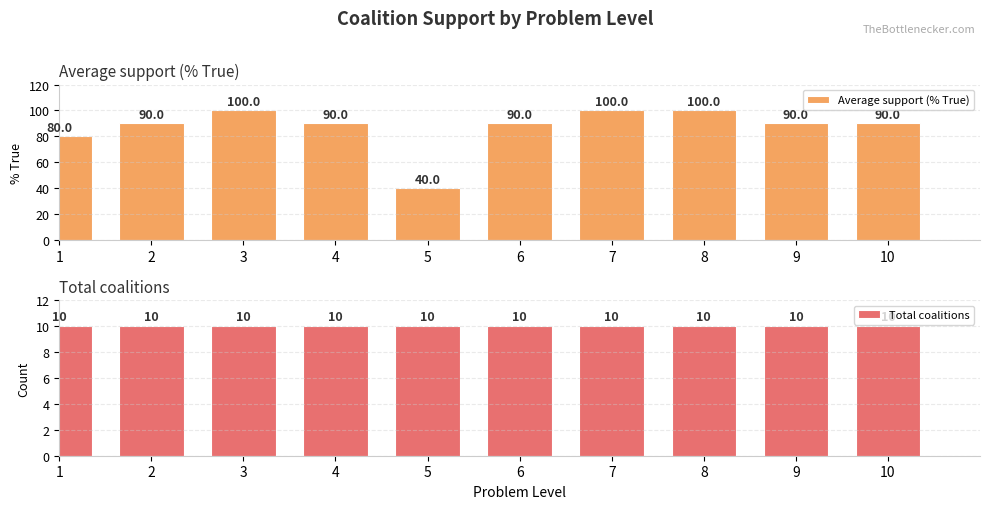

Are the bars grouped side by side (vs. stacked)?

Yes